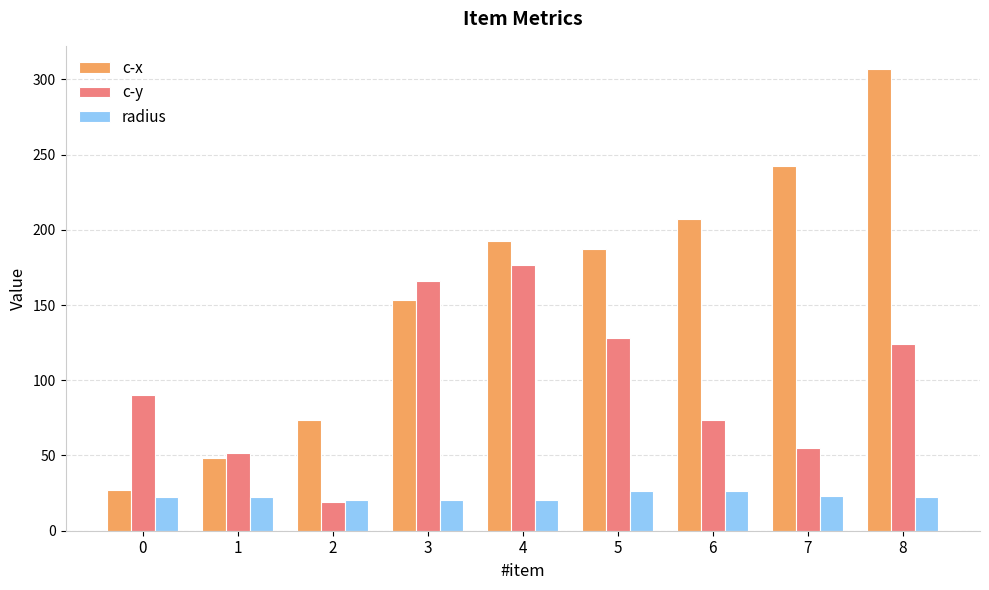

Which series has the largest total across all categories?

c-x